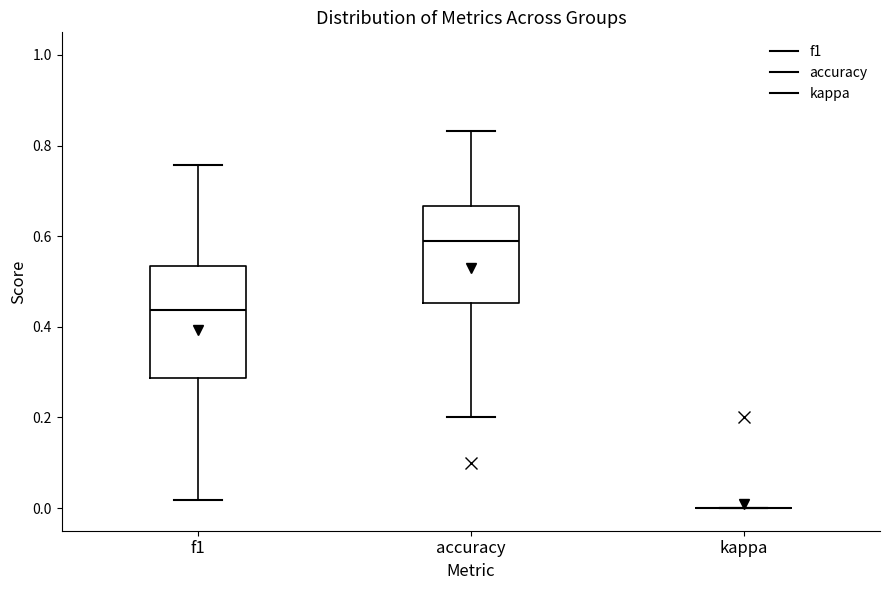

Reading left to right, transcribe this box plot: for each box, give where its median line is, the range the box spans, and where its two whiskers end, as read against the y-axis. The values are not printed on the chart, so give them approximately, as read against the axis.

f1: median 0.44, box 0.28 to 0.54, whiskers 0.02 to 0.76
accuracy: median 0.58, box 0.46 to 0.66, whiskers 0.20 to 0.84
kappa: box collapsed to a line at 0.00, whiskers 0.00 to 0.00